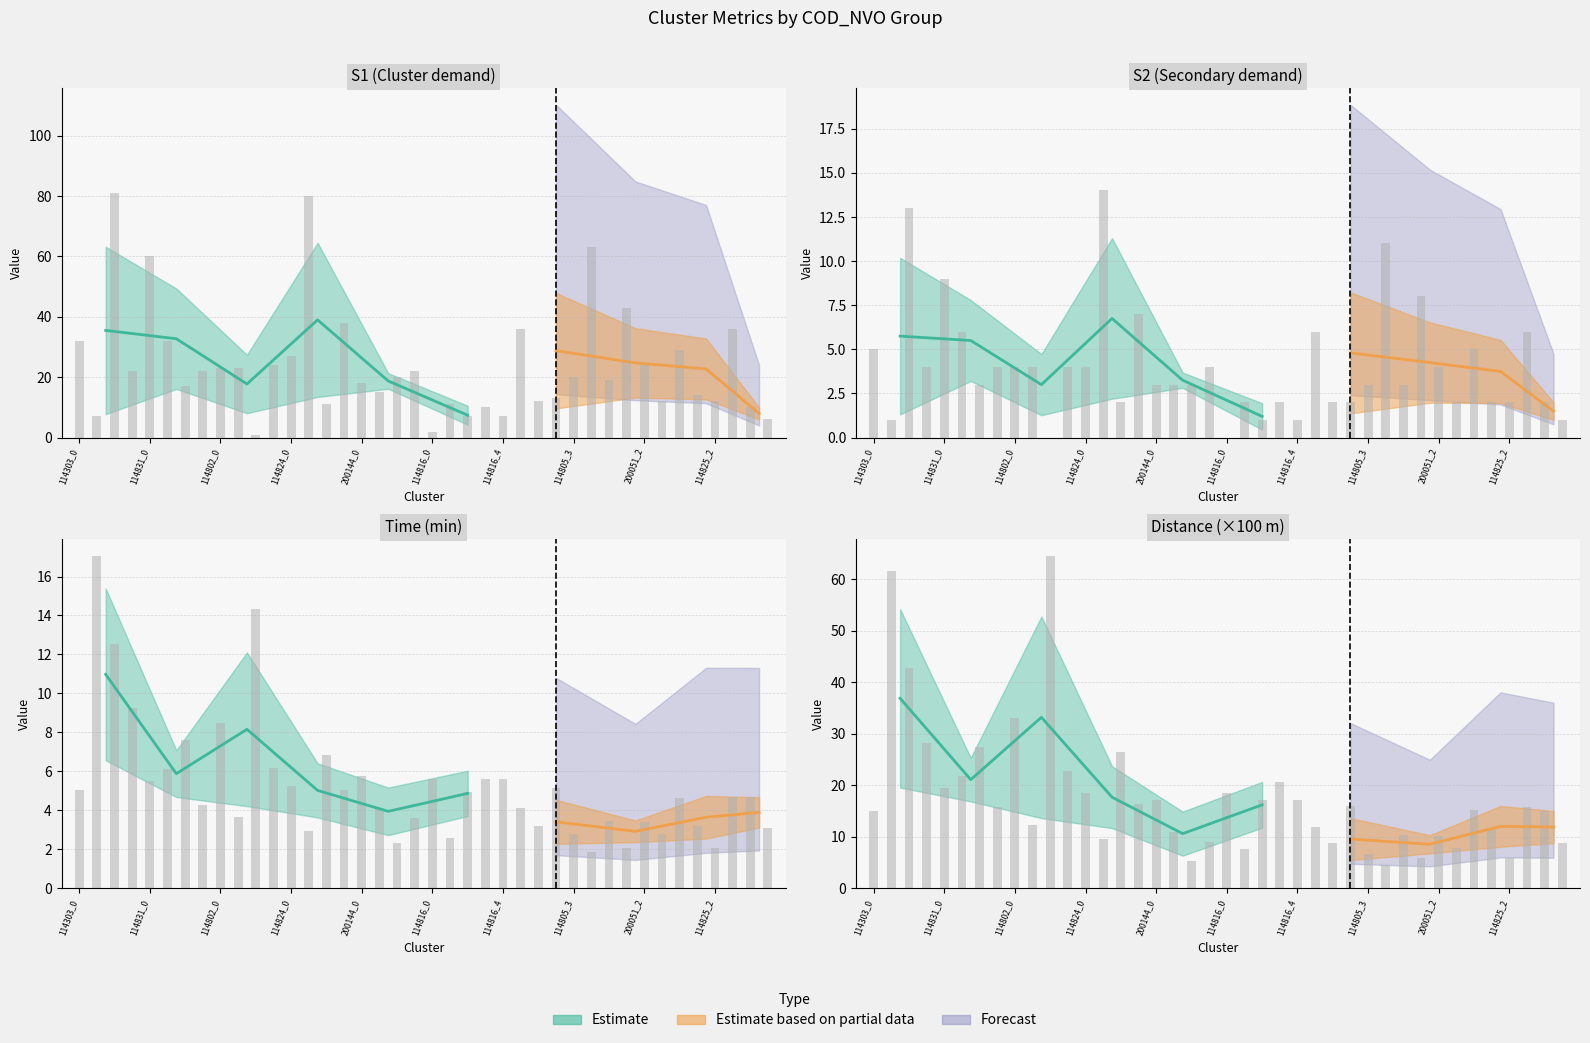

List the labels in order of time_min value, largest first.

114303_1, 114802_2, 114303_2, 114303_3, 114802_0, 114831_2, 114824_2, 114802_3, 114831_1, 200144_0, 114816_3, 114816_0, 114816_4, 114831_0, 114824_0, 114805_2, 114303_0, 114824_3, 114816_2, 114825_3, 114817_0, 114825_0, 114831_3, 114805_0, 200144_1, 114802_1, 200144_3, 200051_0, 200051_2, 114805_1, 114825_1, 114817_1, 114824_1, 200051_3, 114805_3, 114816_1, 200144_2, 200051_1, 114825_2, 114805_4